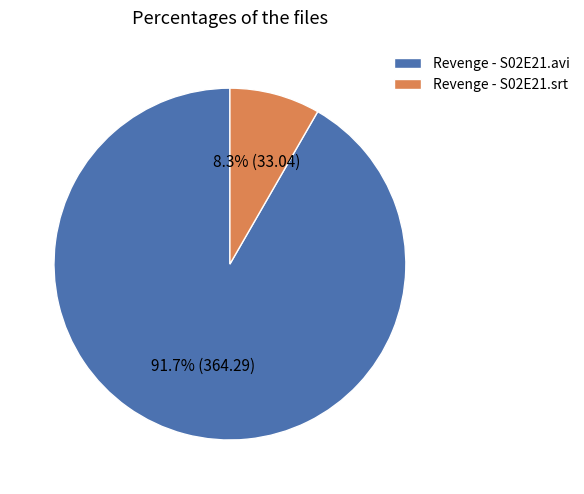

What is the smallest slice in the pie chart?

Revenge - S02E21.srt